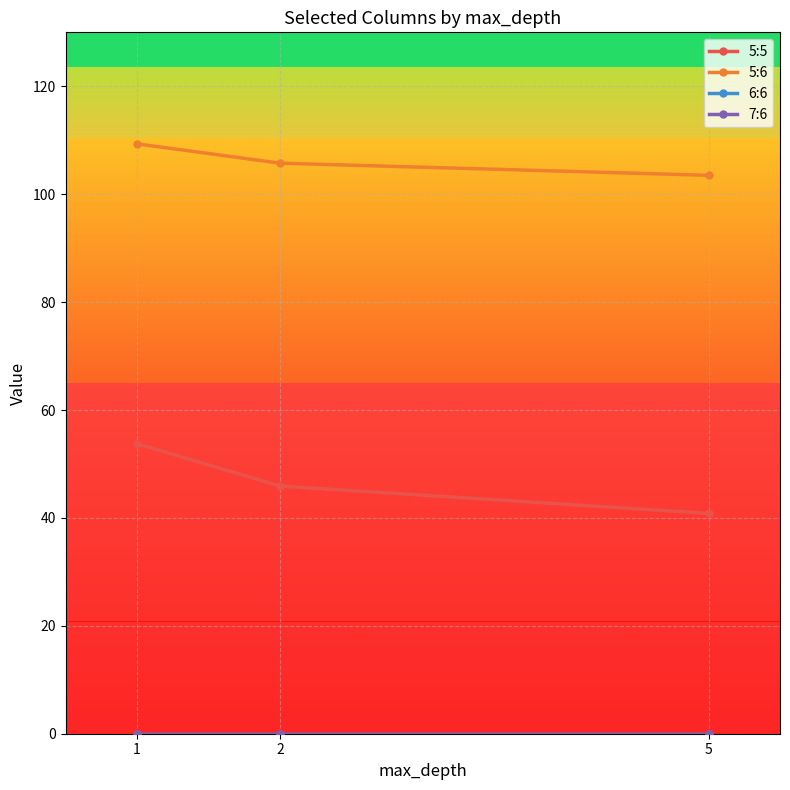

What is the difference between the 5:6 values at 2 and 1?

3.6